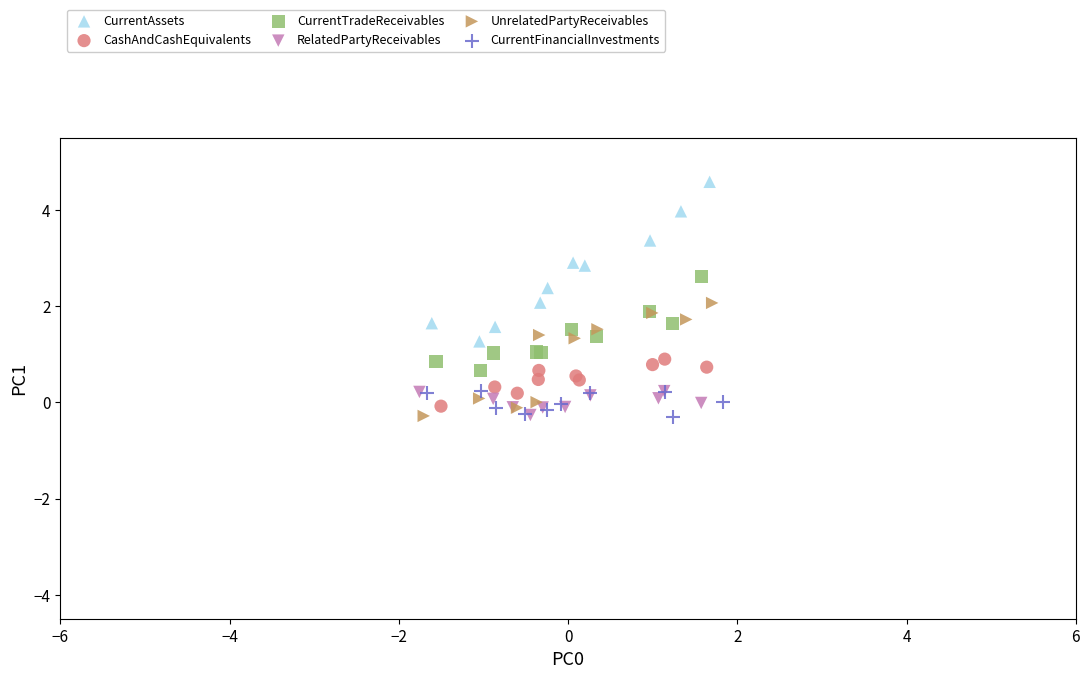

Which series has the largest Y range (max minus min)?

CurrentAssets